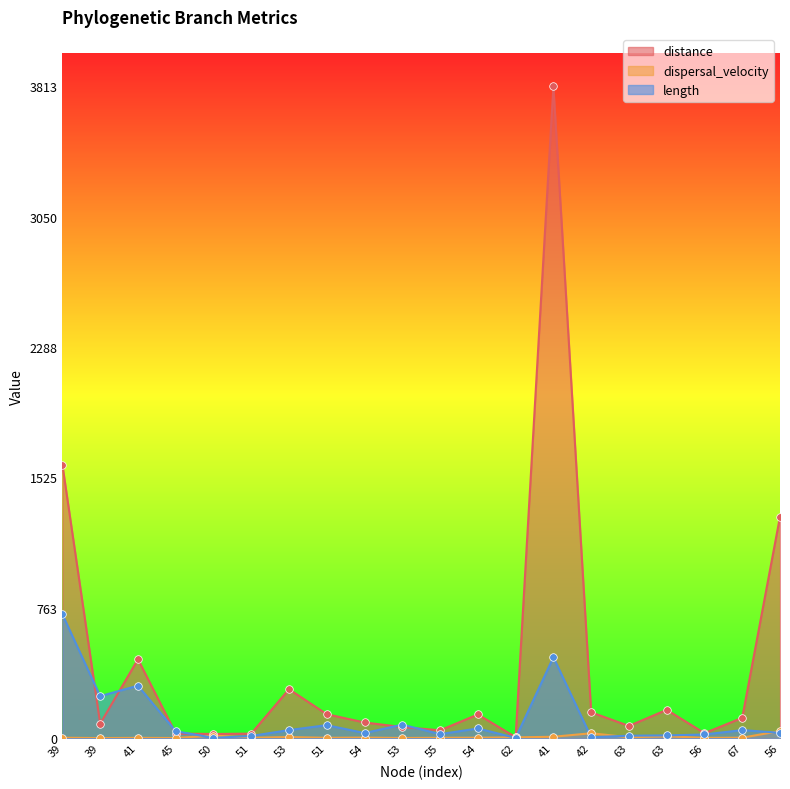

Which series has the widest spread of Y values?

distance